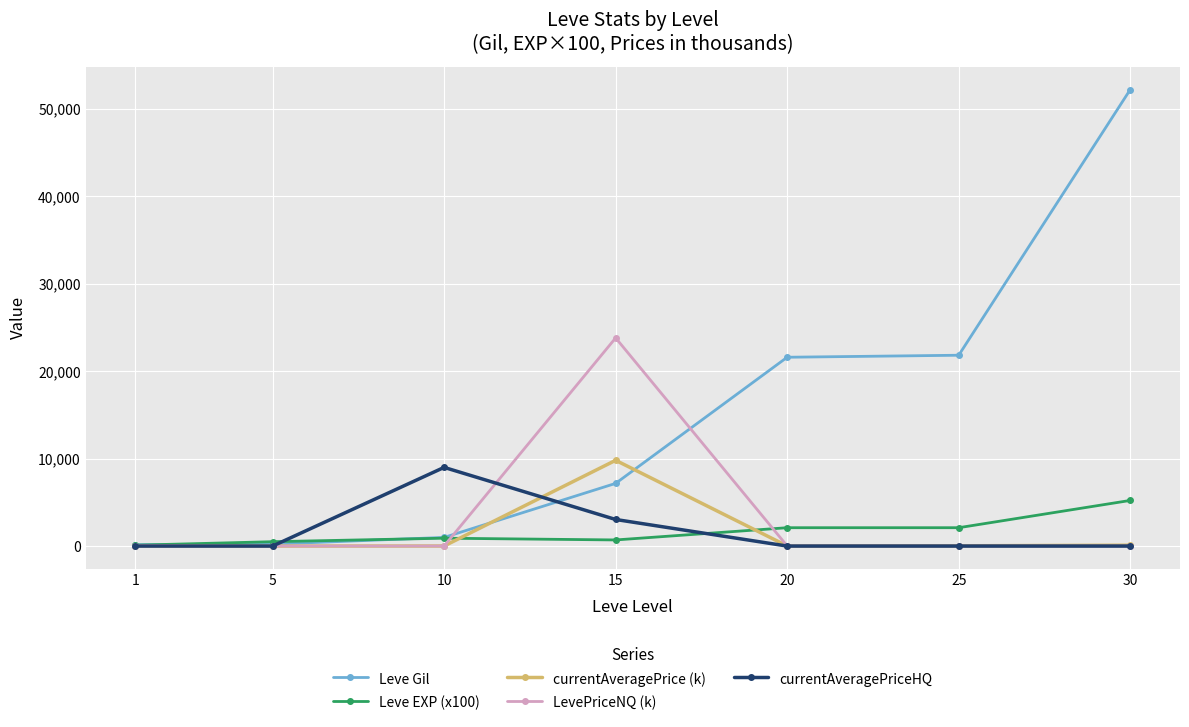

True or false: Leve EXP (x100) and LevePriceNQ (k) intersect in this chart.

True